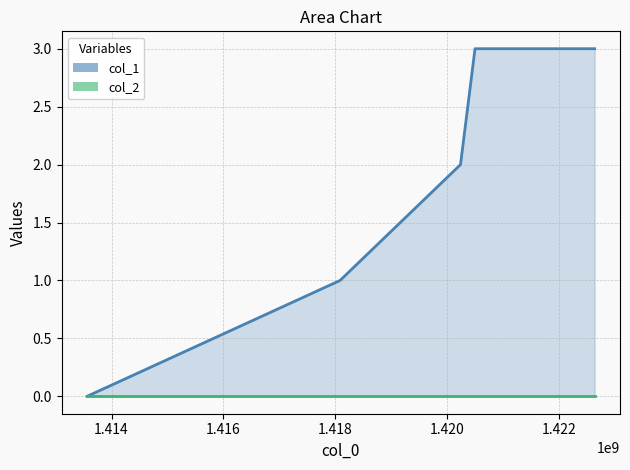

How many lines are shown in the chart?

2